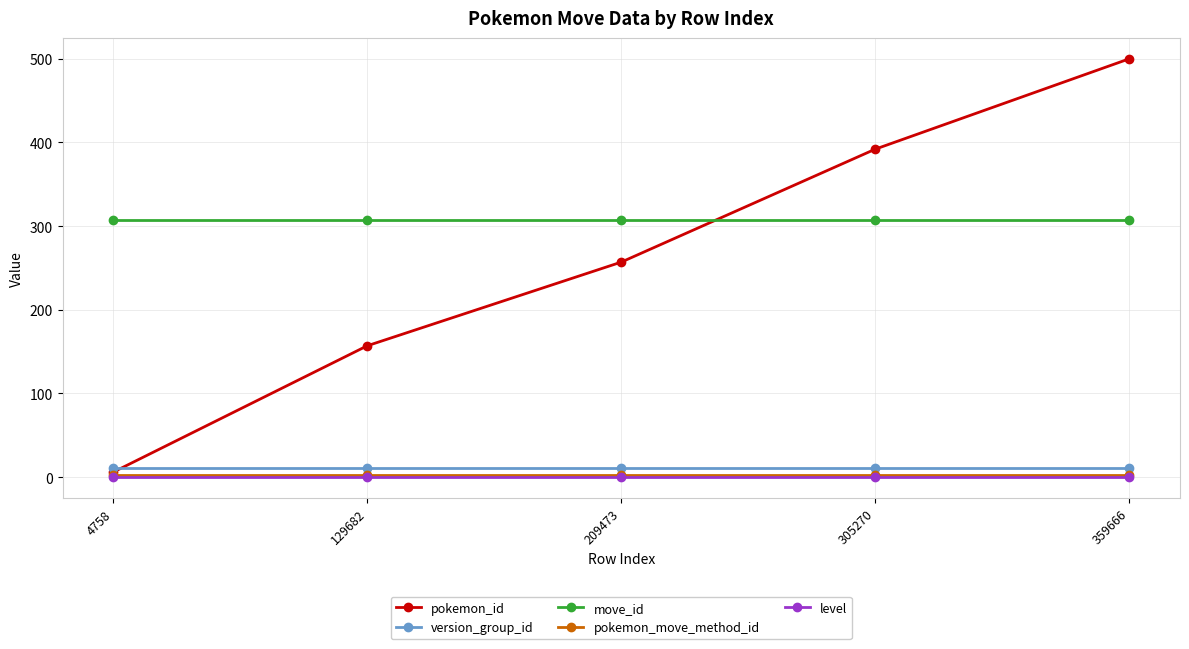

True or false: pokemon_id has more than 2 points higher than both neighbors.

False